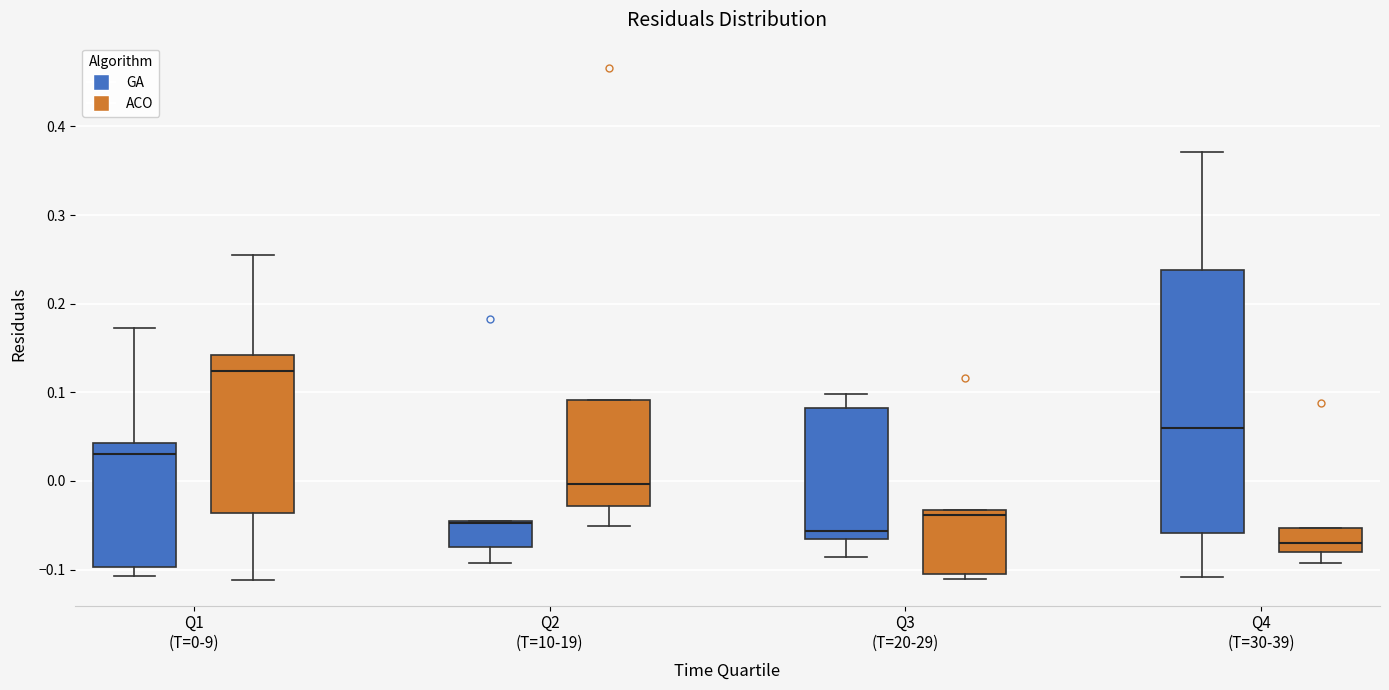

Where is the upper edge of the box for Q2 (T=10-19) (GA) on the y-axis? The values are not printed on the chart, so give them approximately, as read against the axis.

-0.05